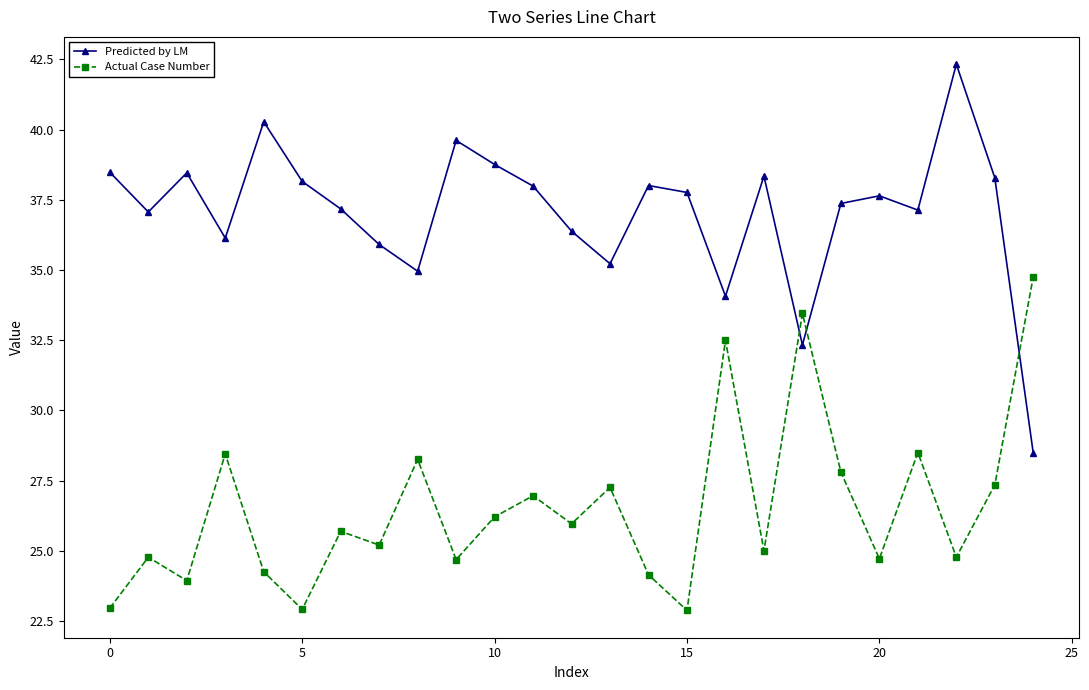

What is the sum of all Predicted by LM values?

926.3